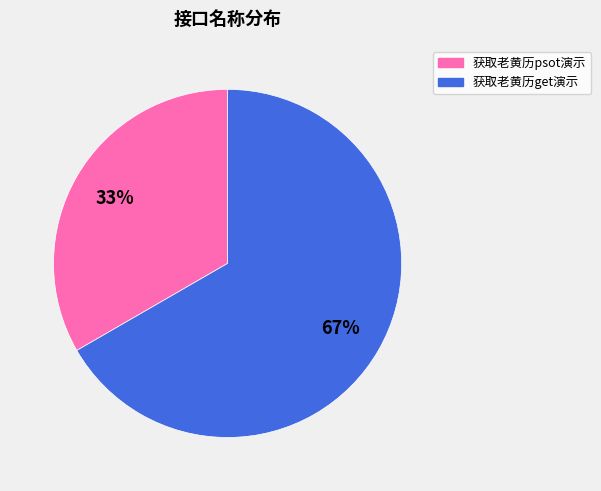

Count the number of slices in the pie.

2